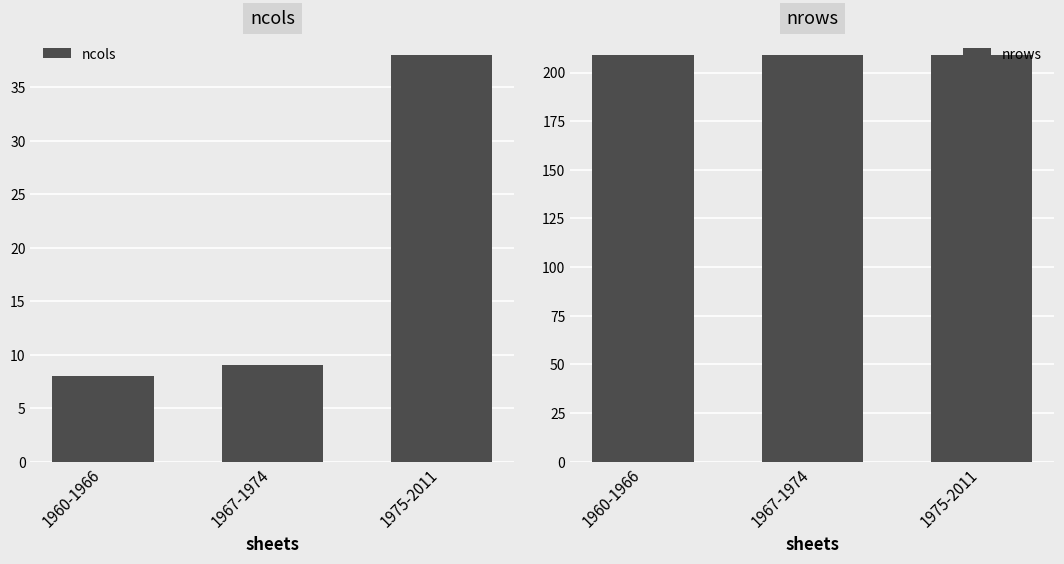

List the labels in order of ncols value, largest first.

1975-2011, 1967-1974, 1960-1966